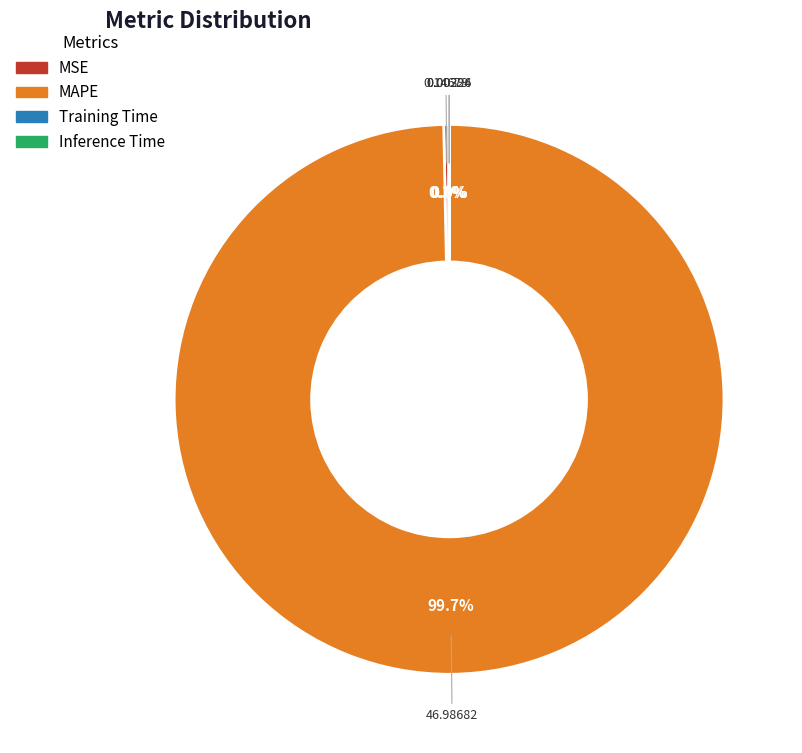

To the nearest percent, what is the difference between the largest and smallest slice percentages?

100%